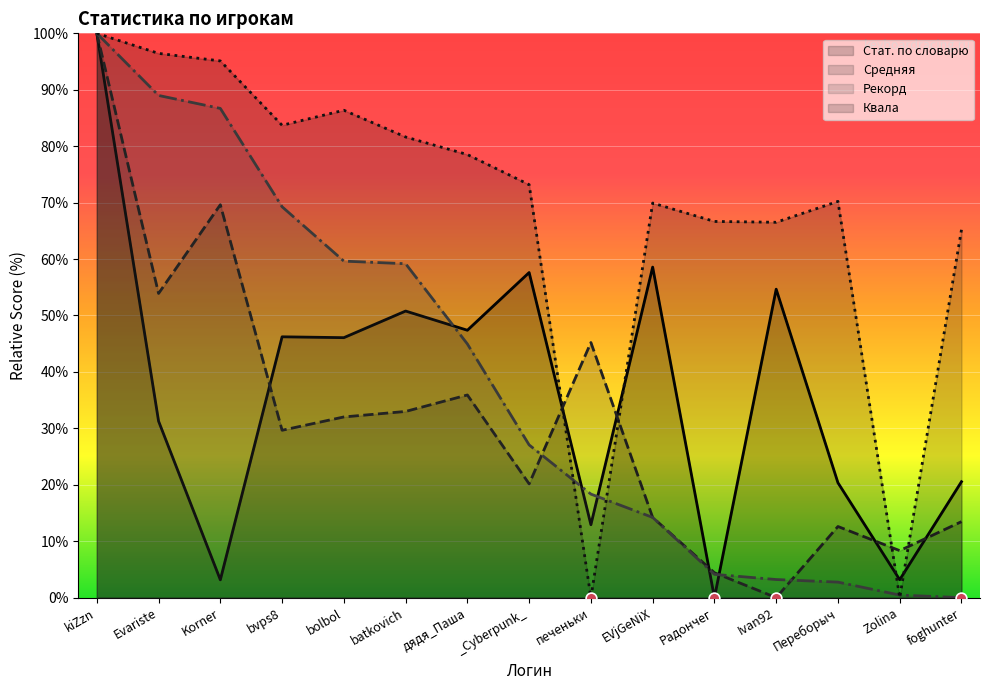

At how many categories does at least one series exceed 99?

1